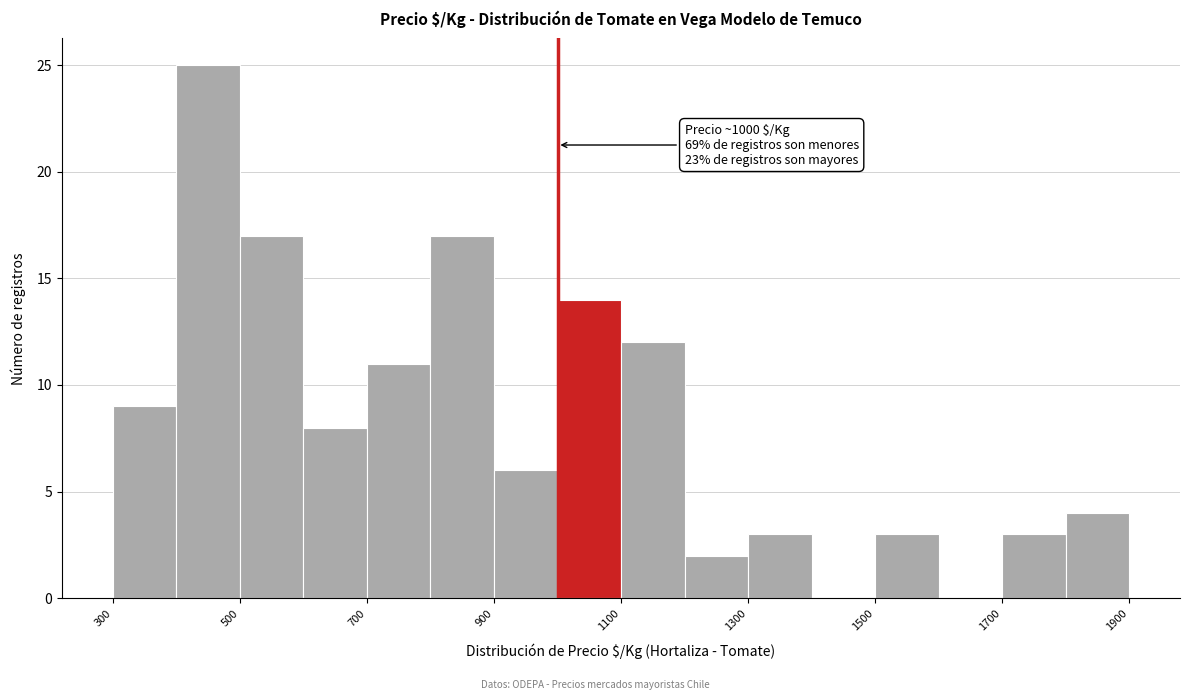

Over which range of the x-axis is the bar tallest?

400 to 500